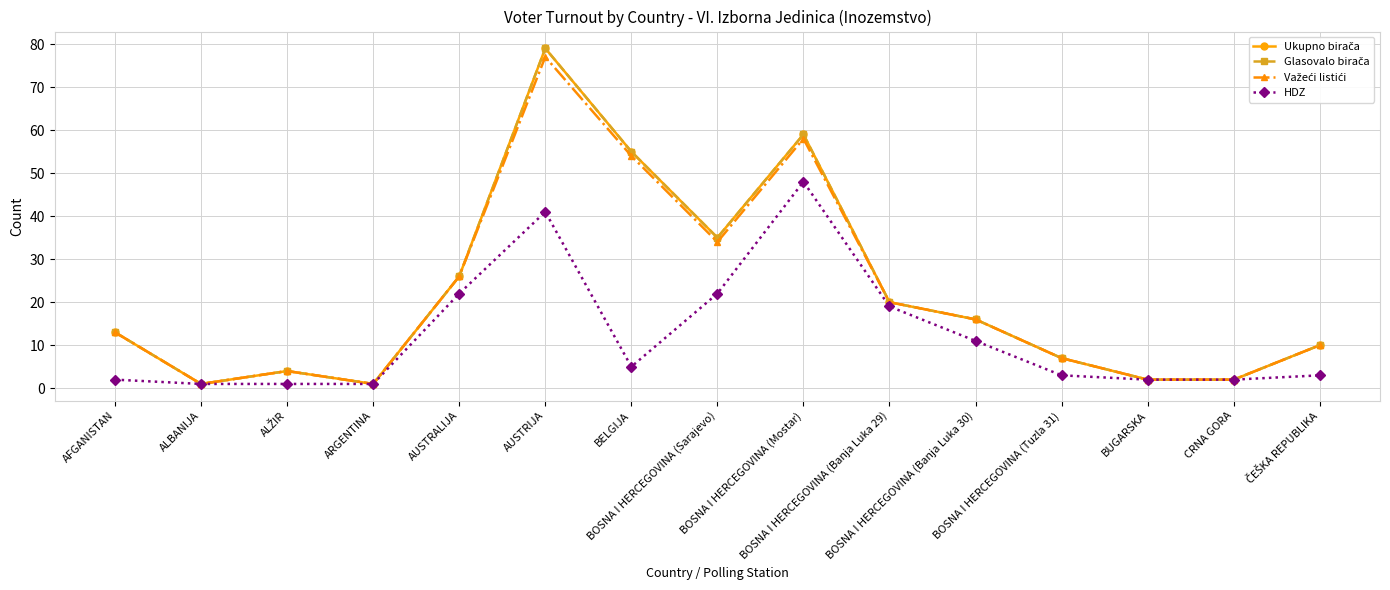

Where is the first local maximum for Glasovalo birača?

ALŽIR